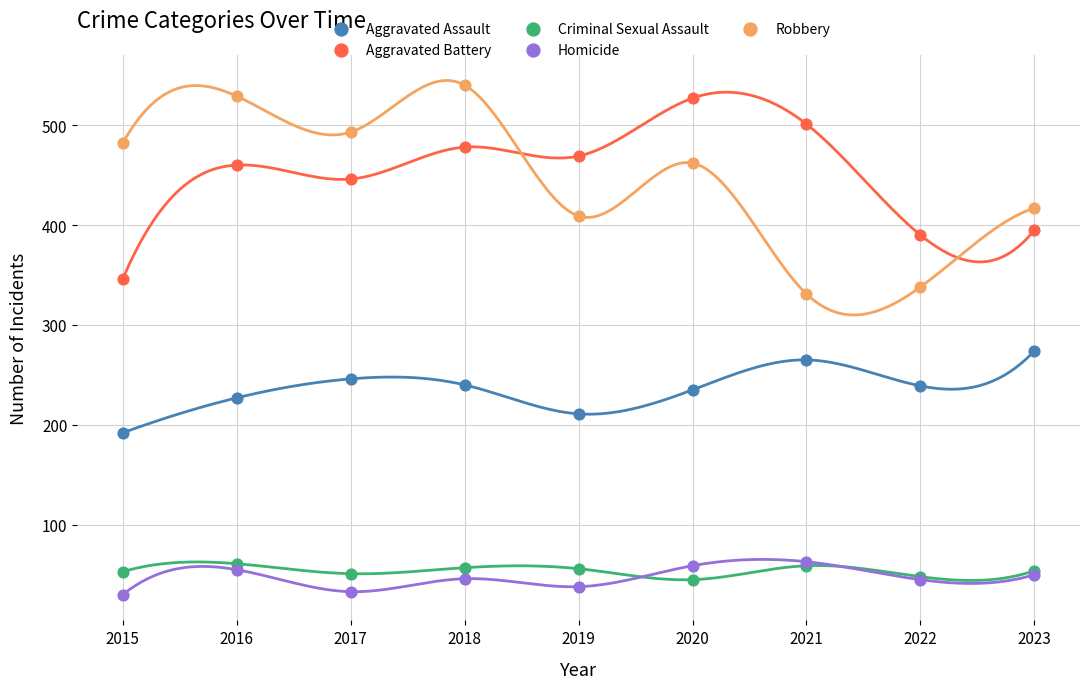

In the Aggravated Battery series, what Y value is closest to 436?

446